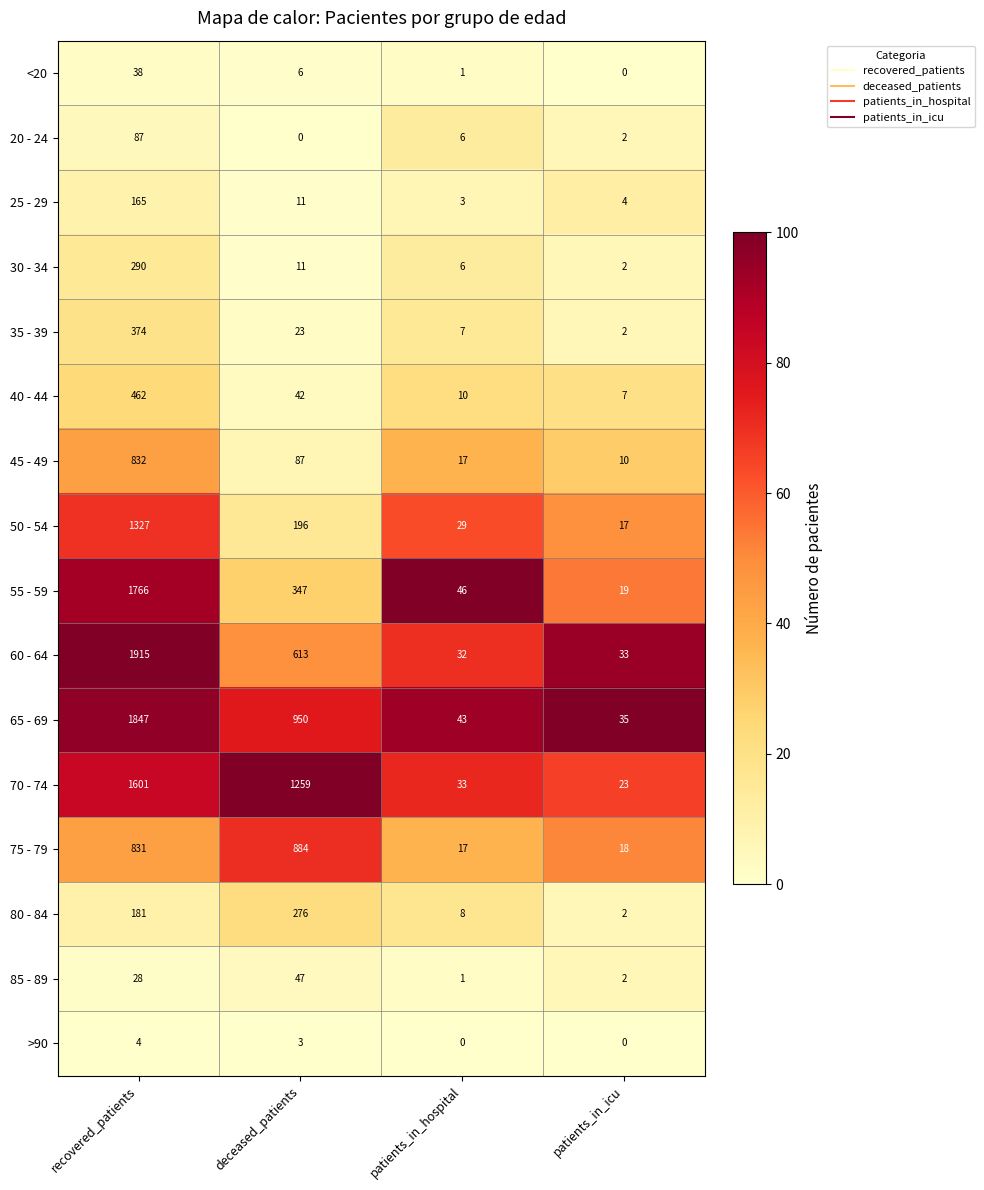

At which category is the sum across all series the highest?

recovered_patients